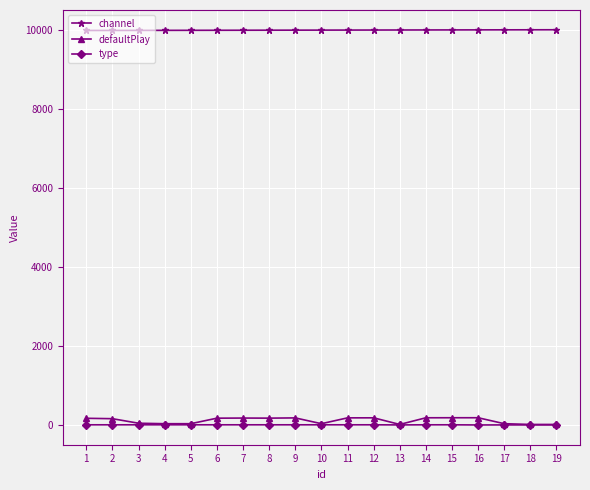

What is the total value across all series at 2?

10164